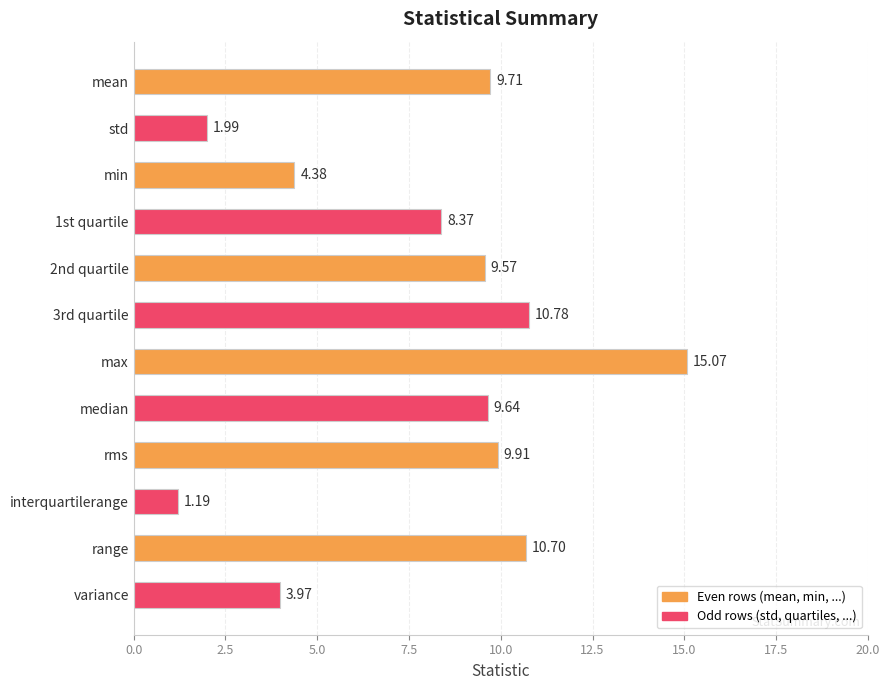

Count the number of data series in this chart.

1